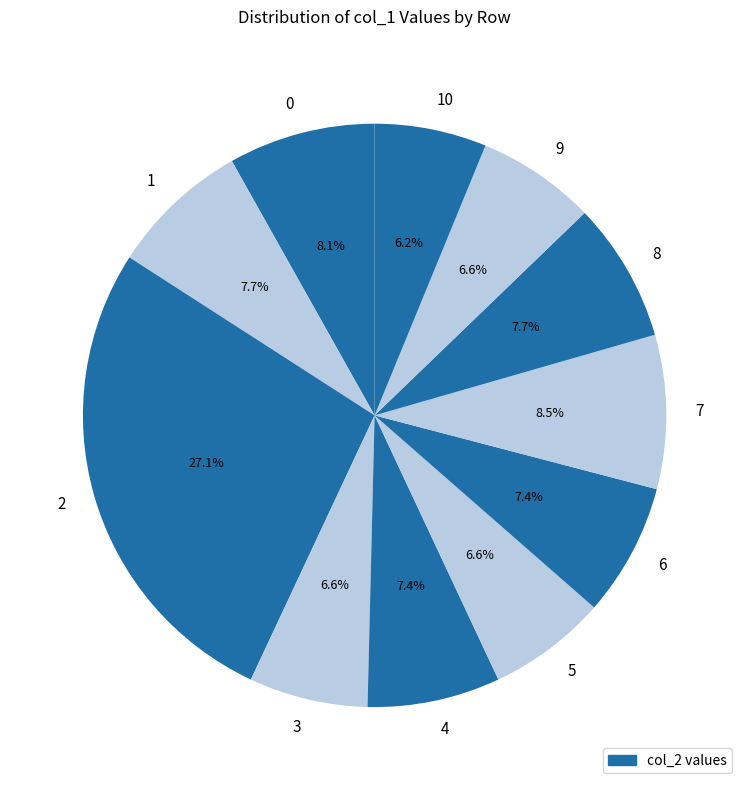

Count the number of slices in the pie.

11